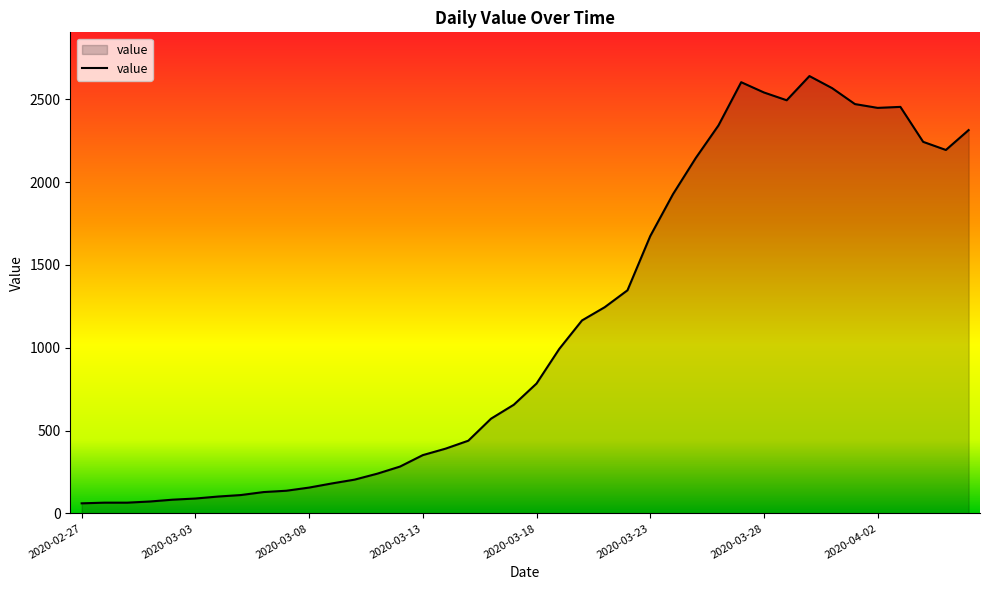

What is the greatest value displayed?

2640